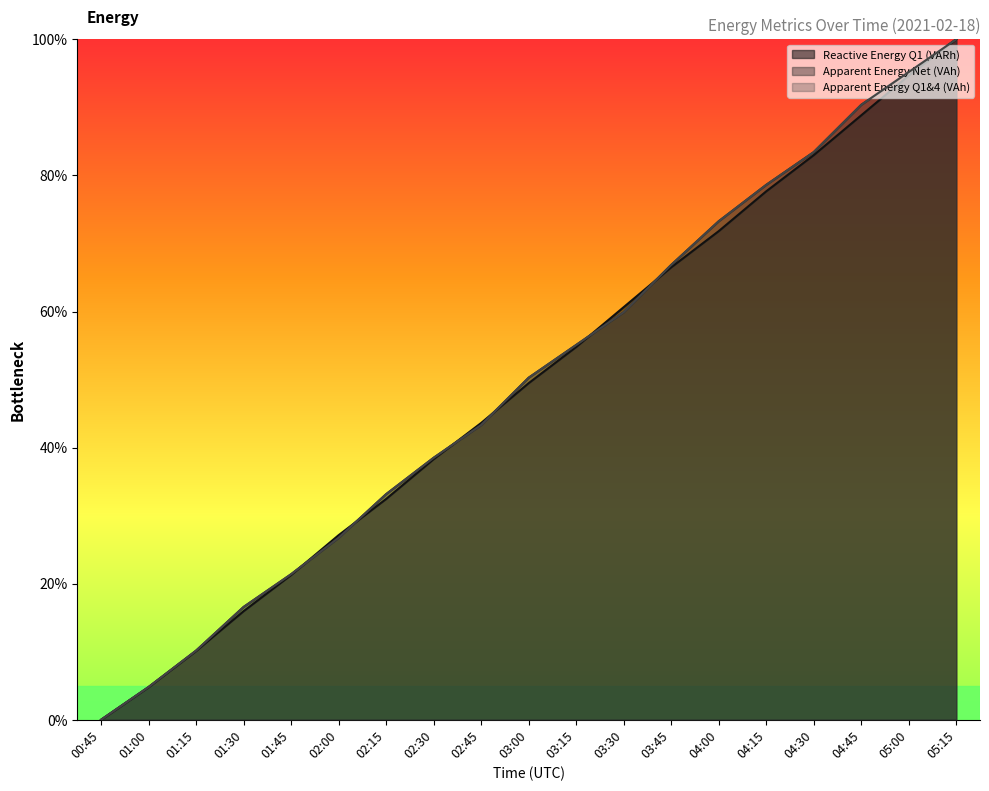

Does the chart have visible grid lines?

No